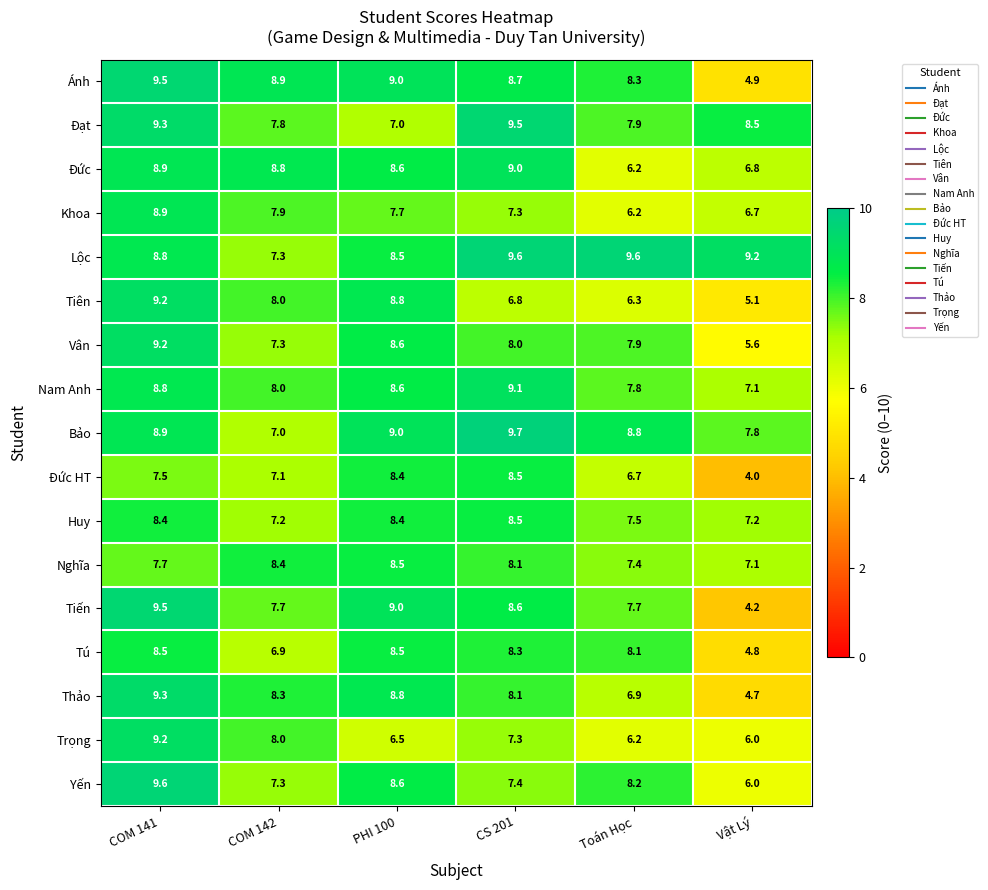

The Bảo series shows 8.9 at COM 141. True or false?

True